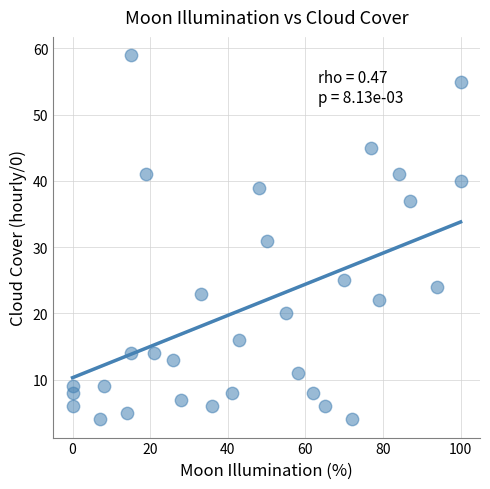

What is the range of Y values (max minus min)?

55